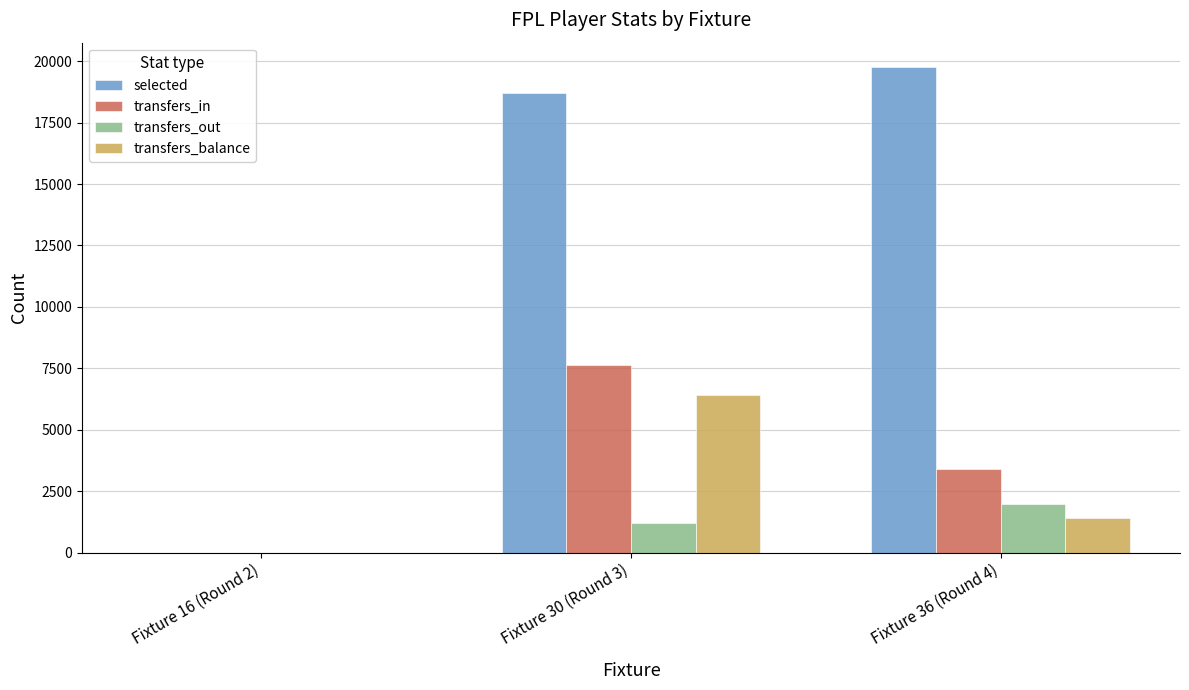

Which series has the widest spread of values?

selected